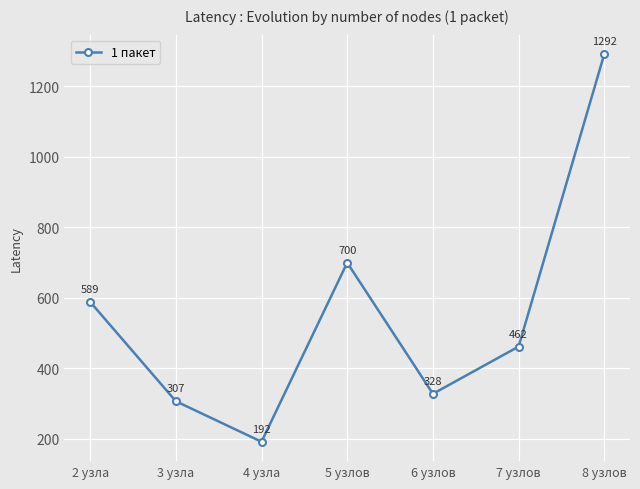

What is the average value?

553